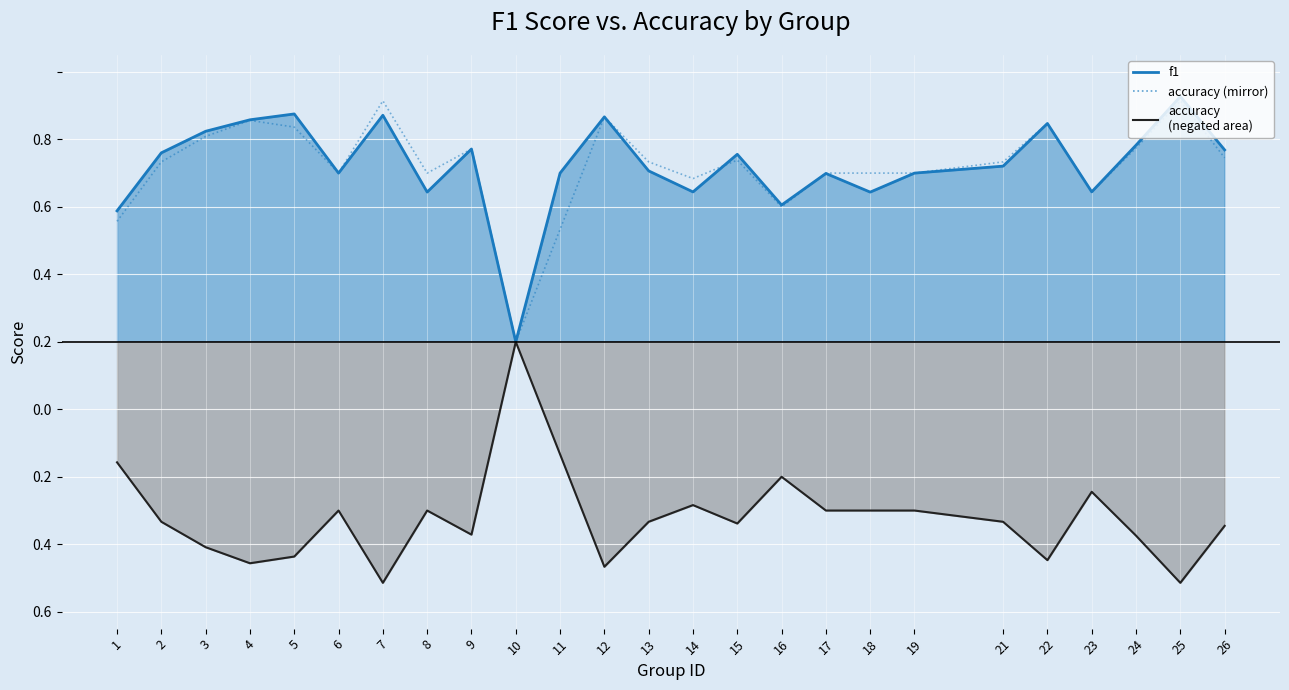

True or false: the data shows 0.8 at 18.

False